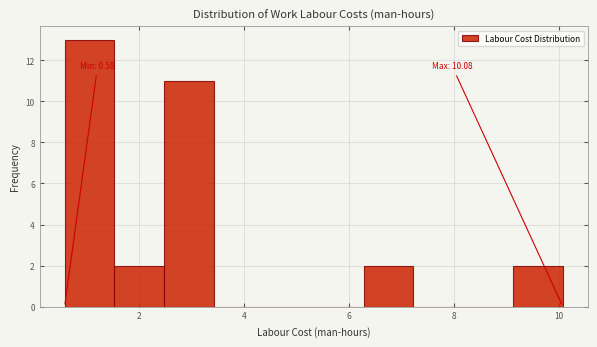

Which range on the x-axis has the tallest bar?

0.6 to 1.6